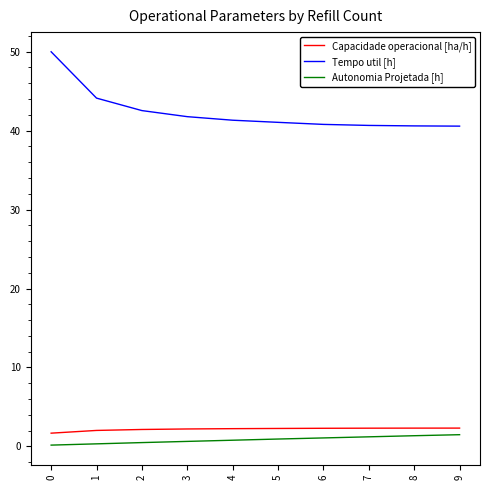

At how many categories does at least one series exceed 32?

10